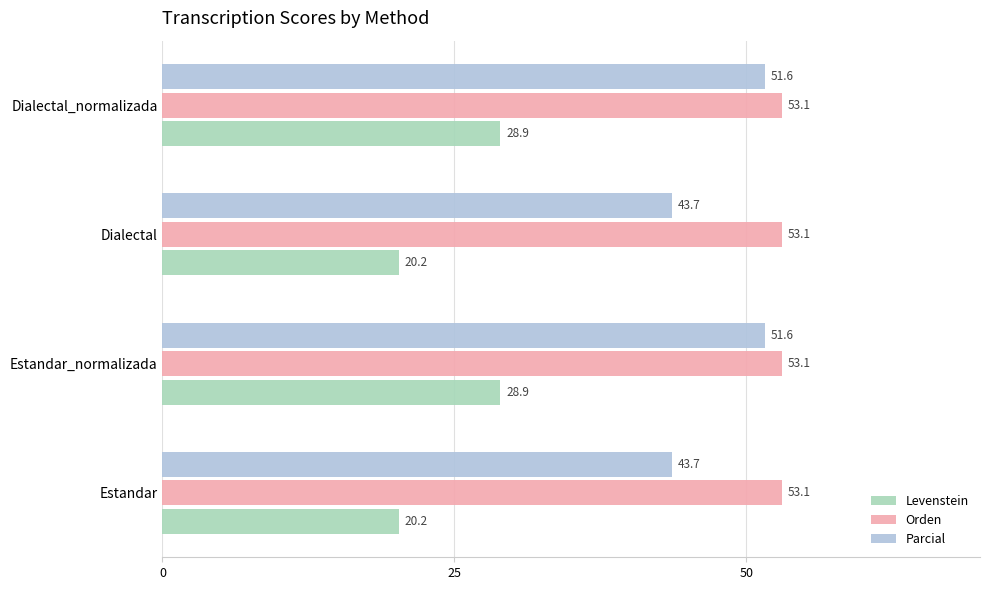

True or false: Levenstein has a value of 12.6 at Dialectal.

False